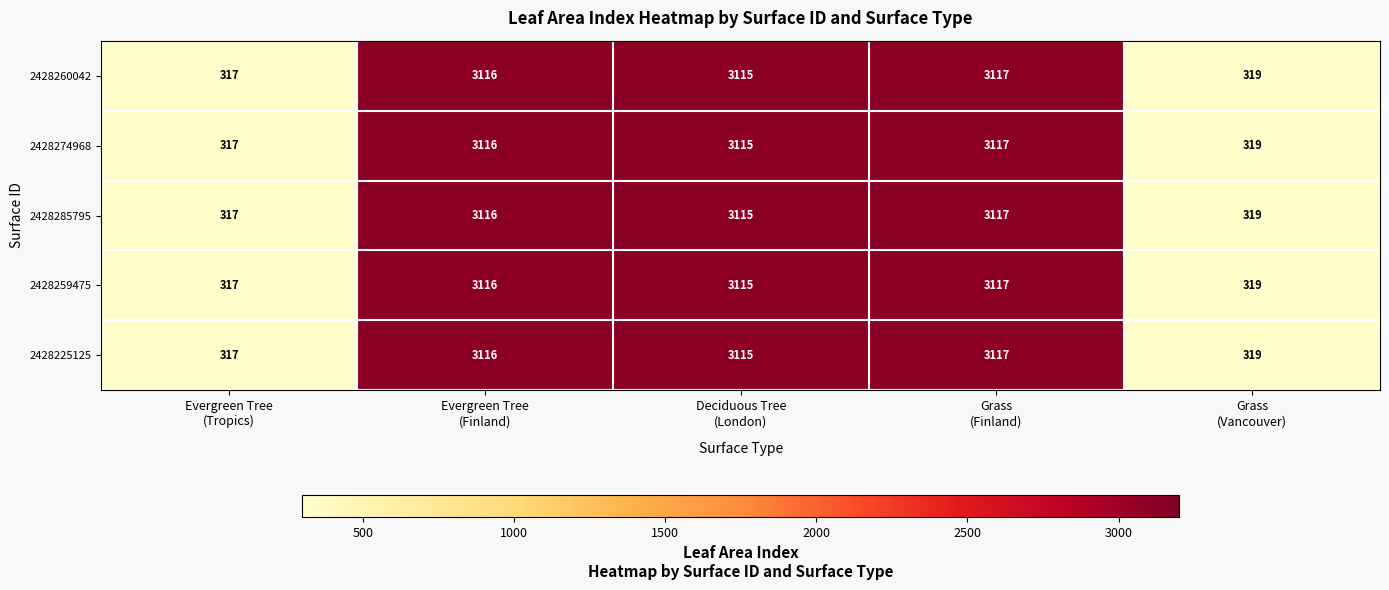

What is the difference between the maximum and second lowest values in the 2428225125 series?

2798